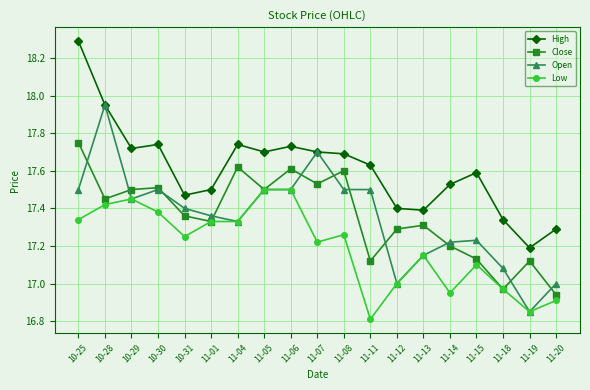

Where do Close and Open first cross each other?

10-25 and 10-28